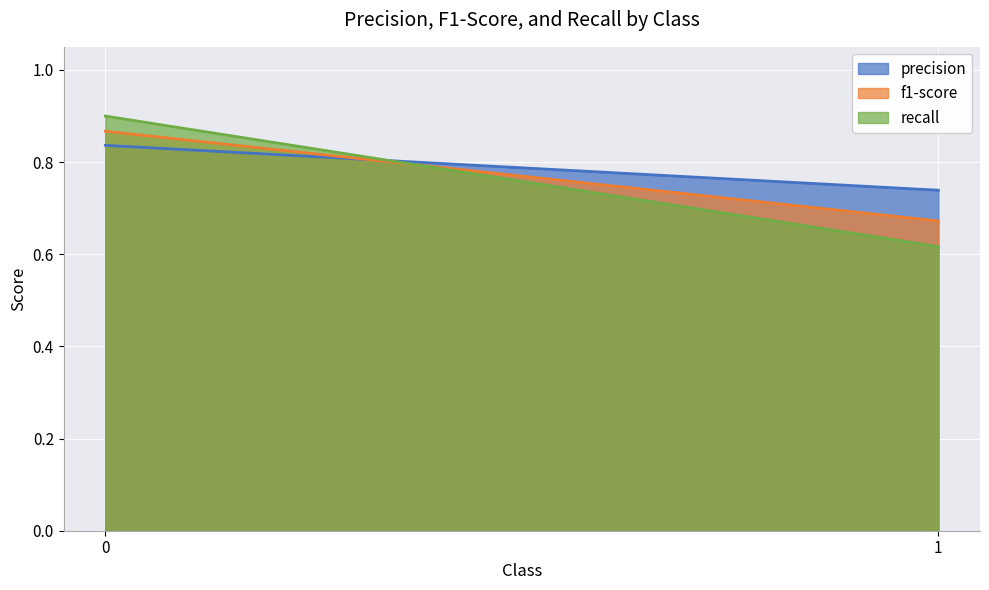

Is it true that recall equals 1.0 at 1?

False